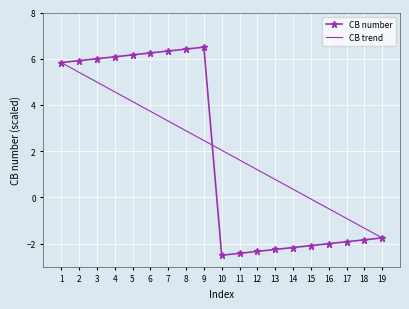

What is the difference between the CB number values at 8 and 10?

8.9